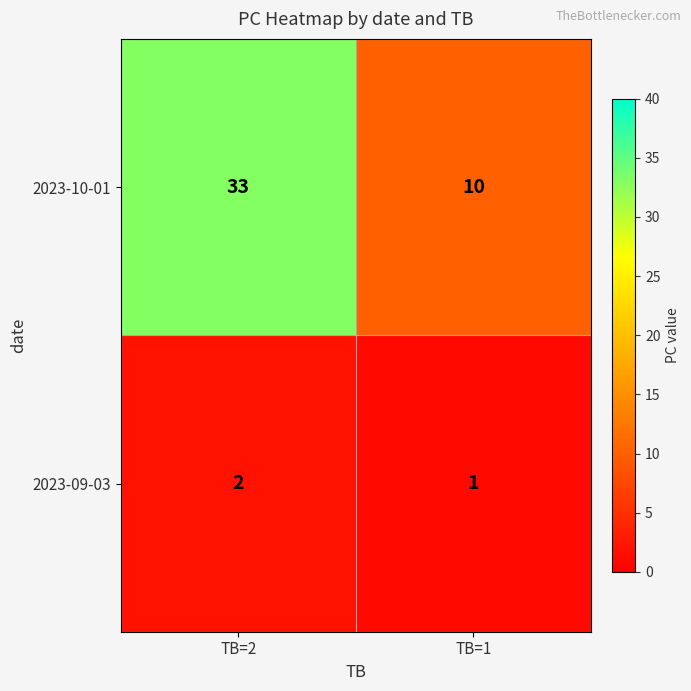

What is the difference between the 2023-10-01 values at TB=2 and TB=1?

23